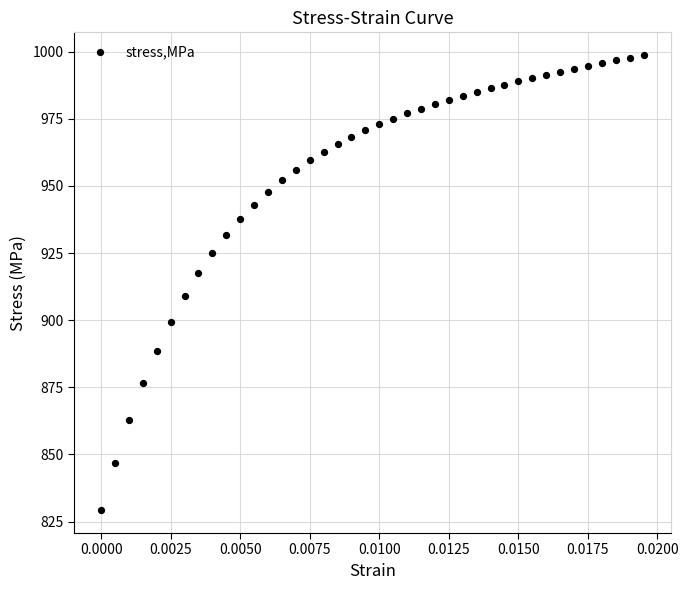

What is the range of Y values (max minus min)?

169.5